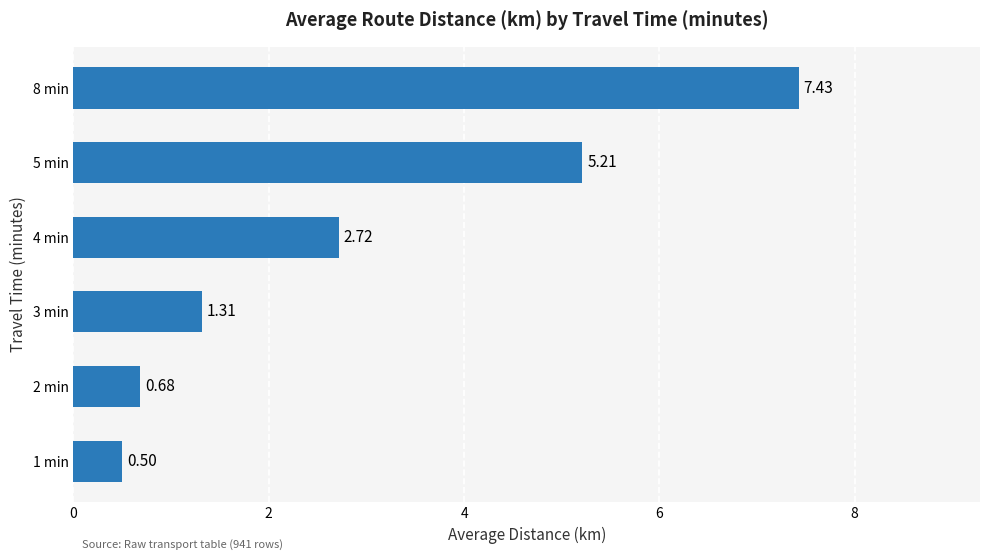

Which has a higher value, 4 min or 1 min?

4 min